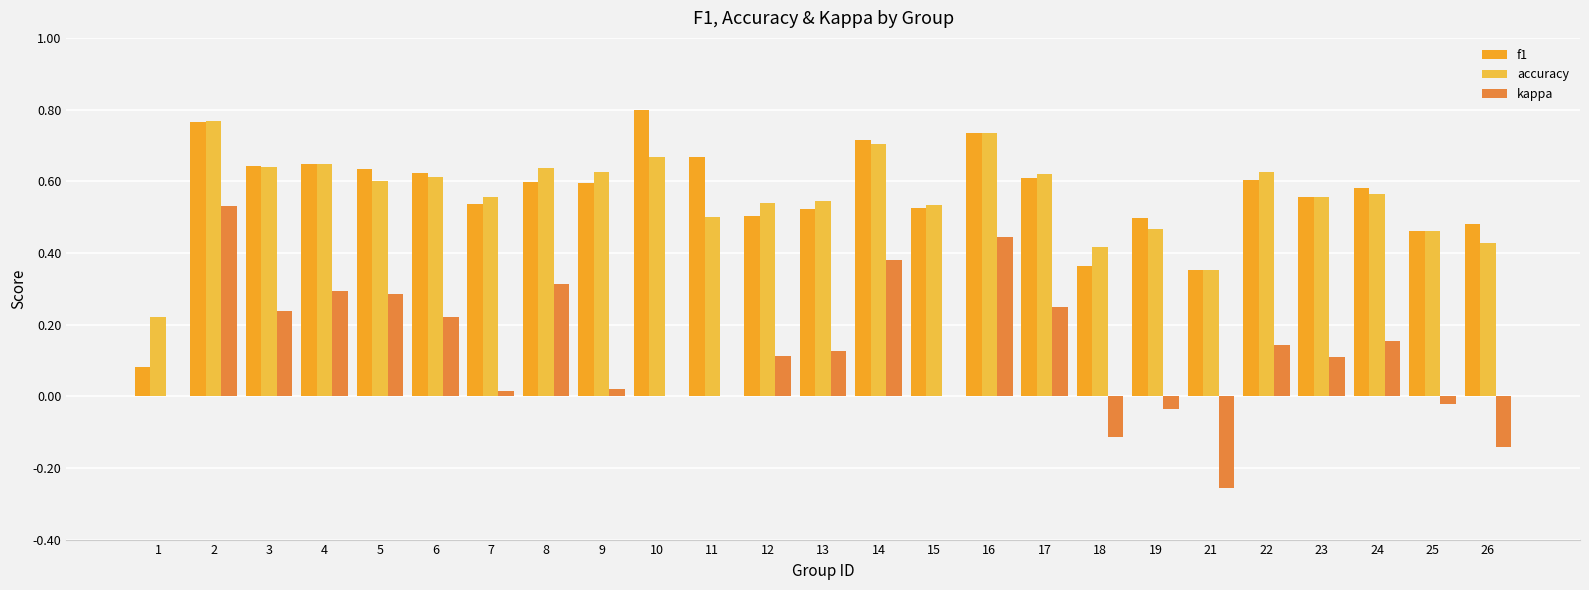

What is the difference between the highest and lowest values at 16?

0.3